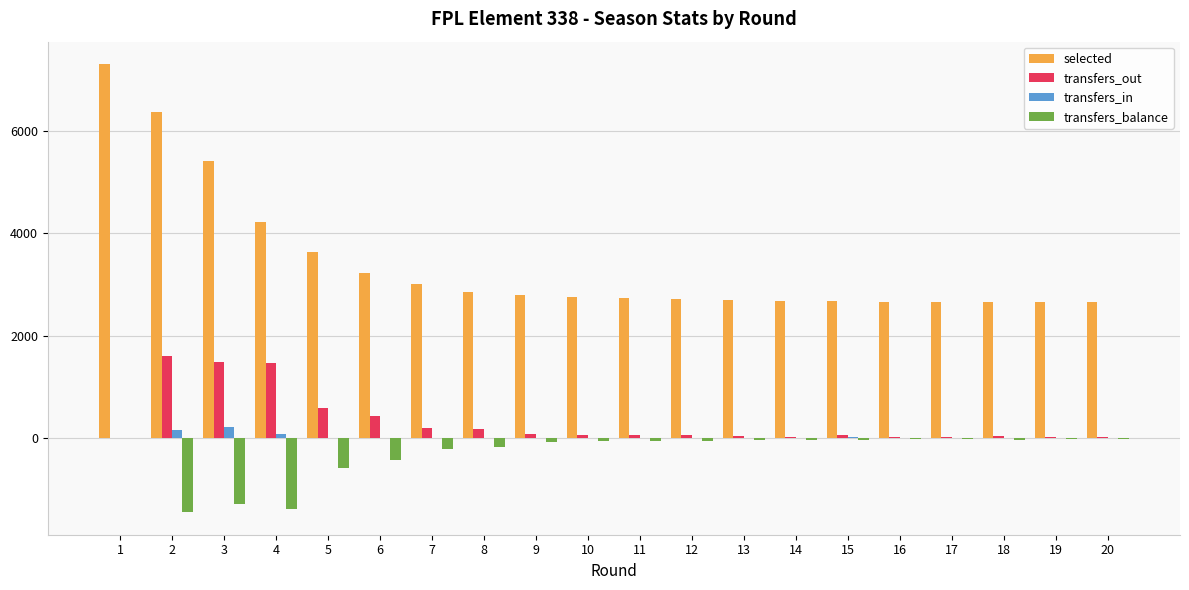

What is the spread (max minus min) of values at 5?

4222